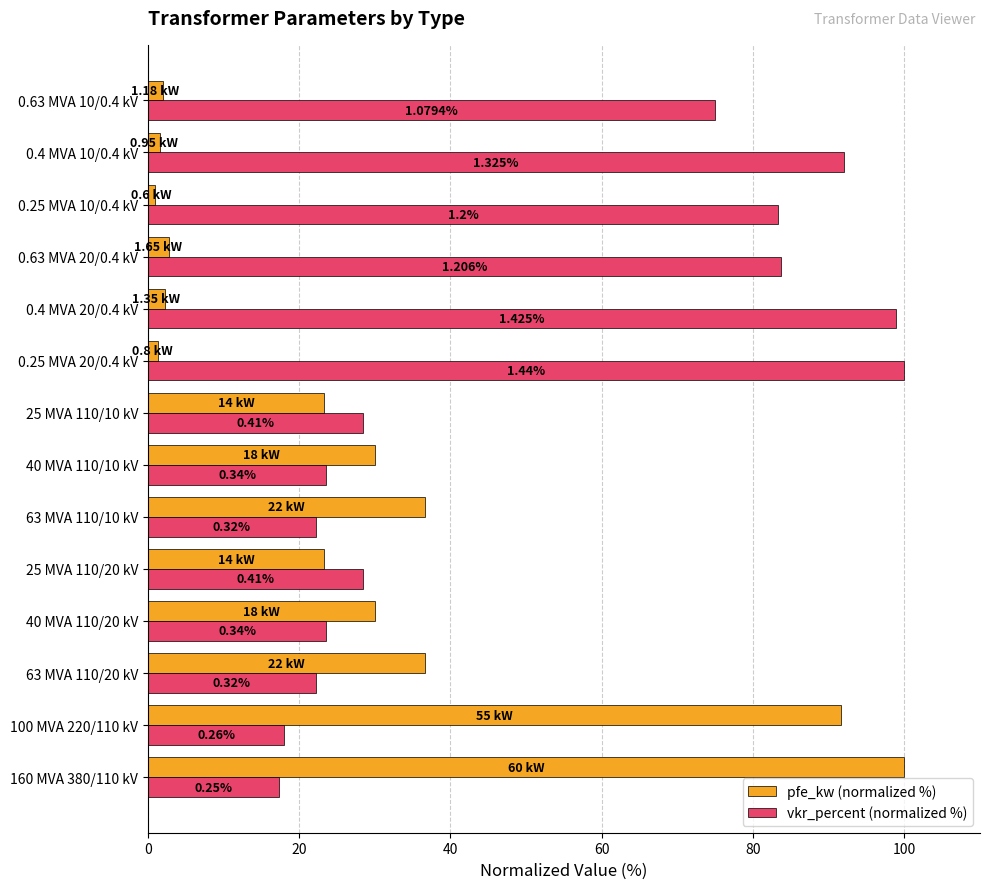

What are all the series names shown in the legend?

pfe_kw (normalized %), vkr_percent (normalized %)